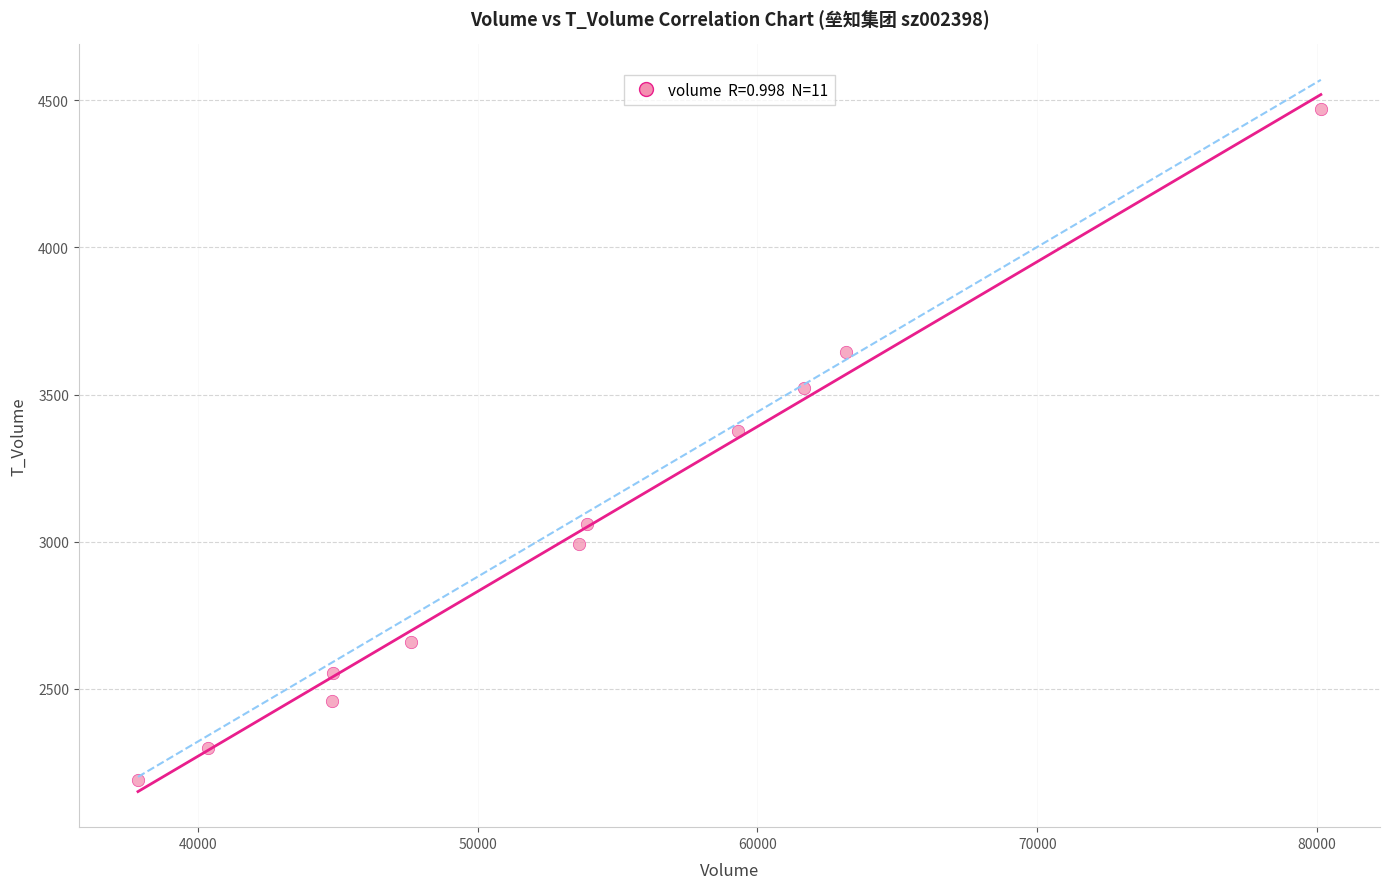

What is the average Y value?

3021